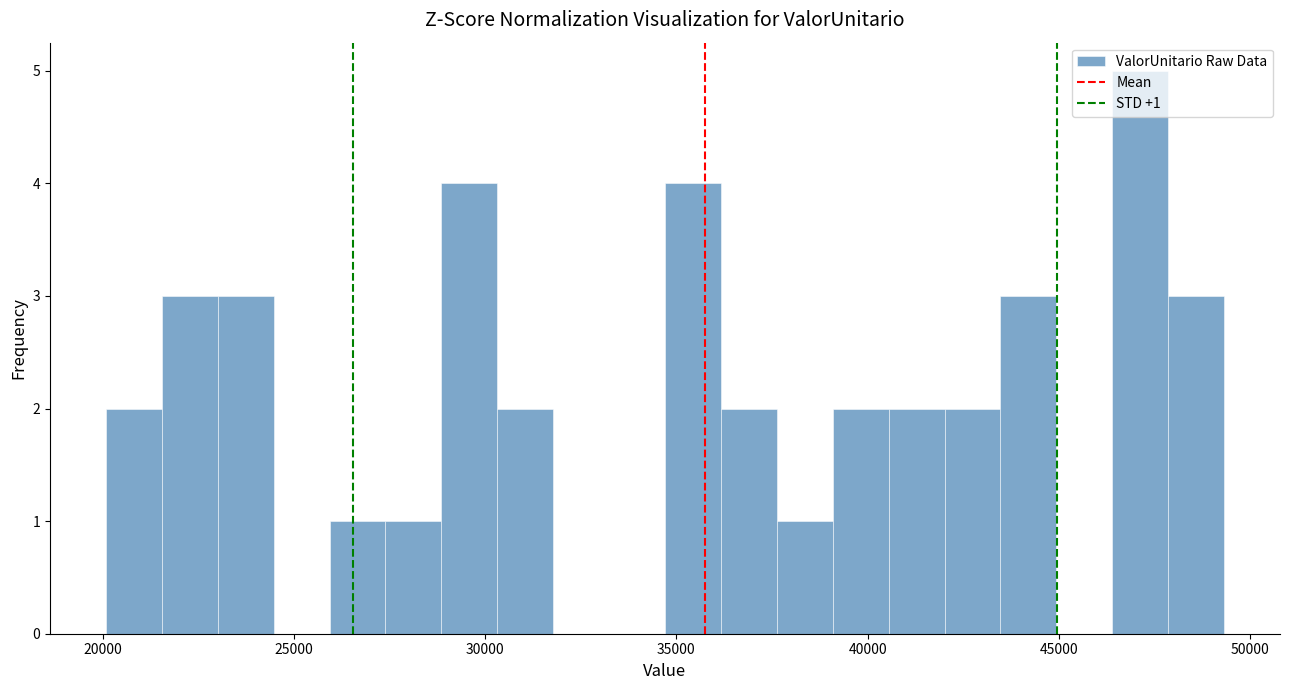

Around what value on the x-axis is the tallest bar? Give the approximate position of its centre, as read against the axis.

47000